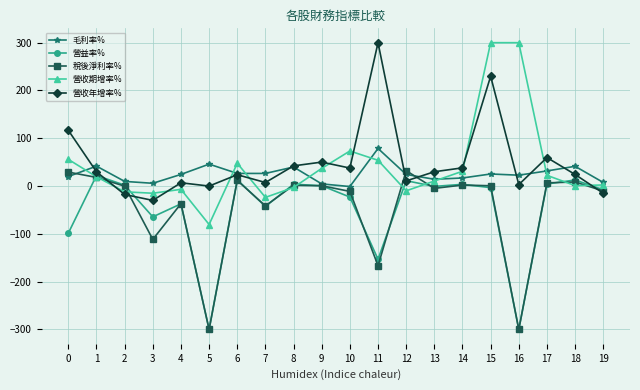

What is the minimum value shown in the chart?

-300.0